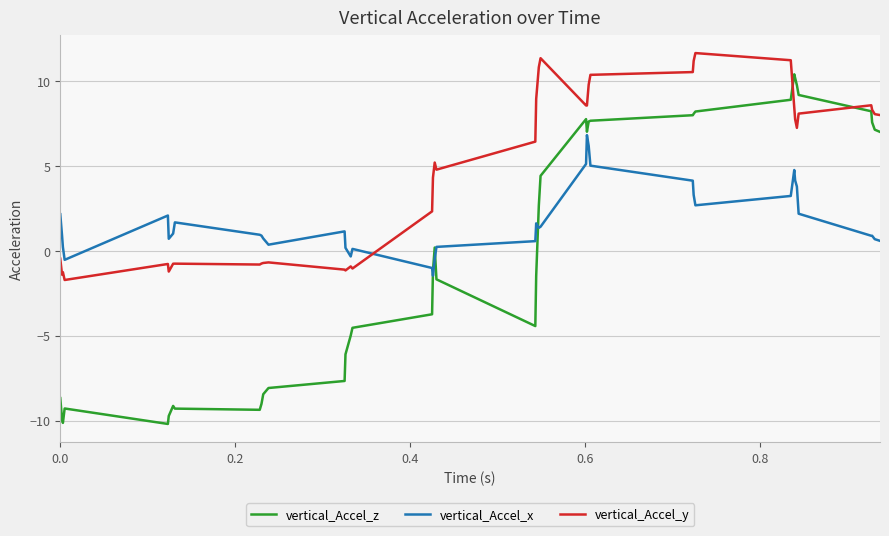

In vertical_Accel_y, how many points are lower than both neighbors (excluding endpoints)?

9